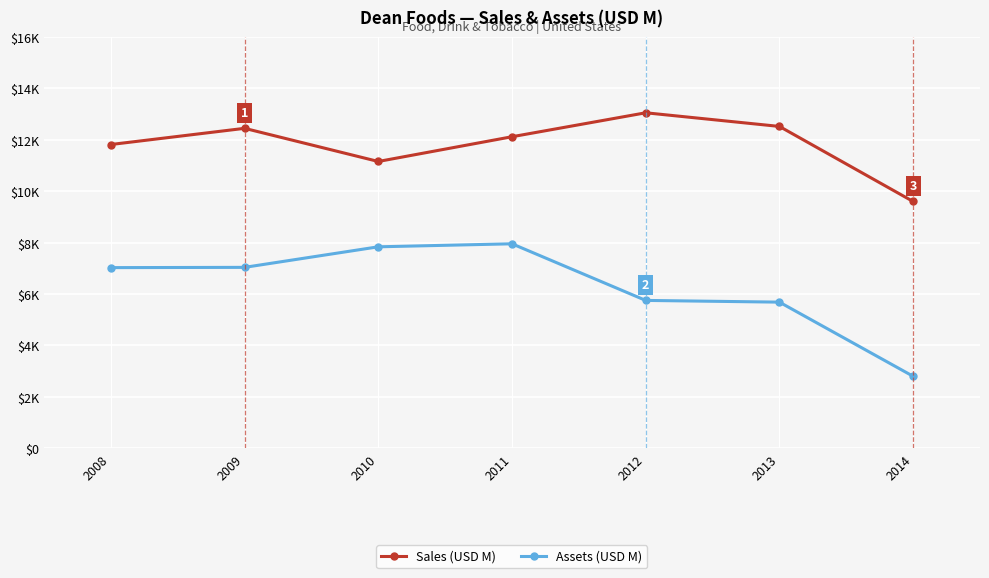

At which label does Sales (USD M) first exceed 12123?

2009